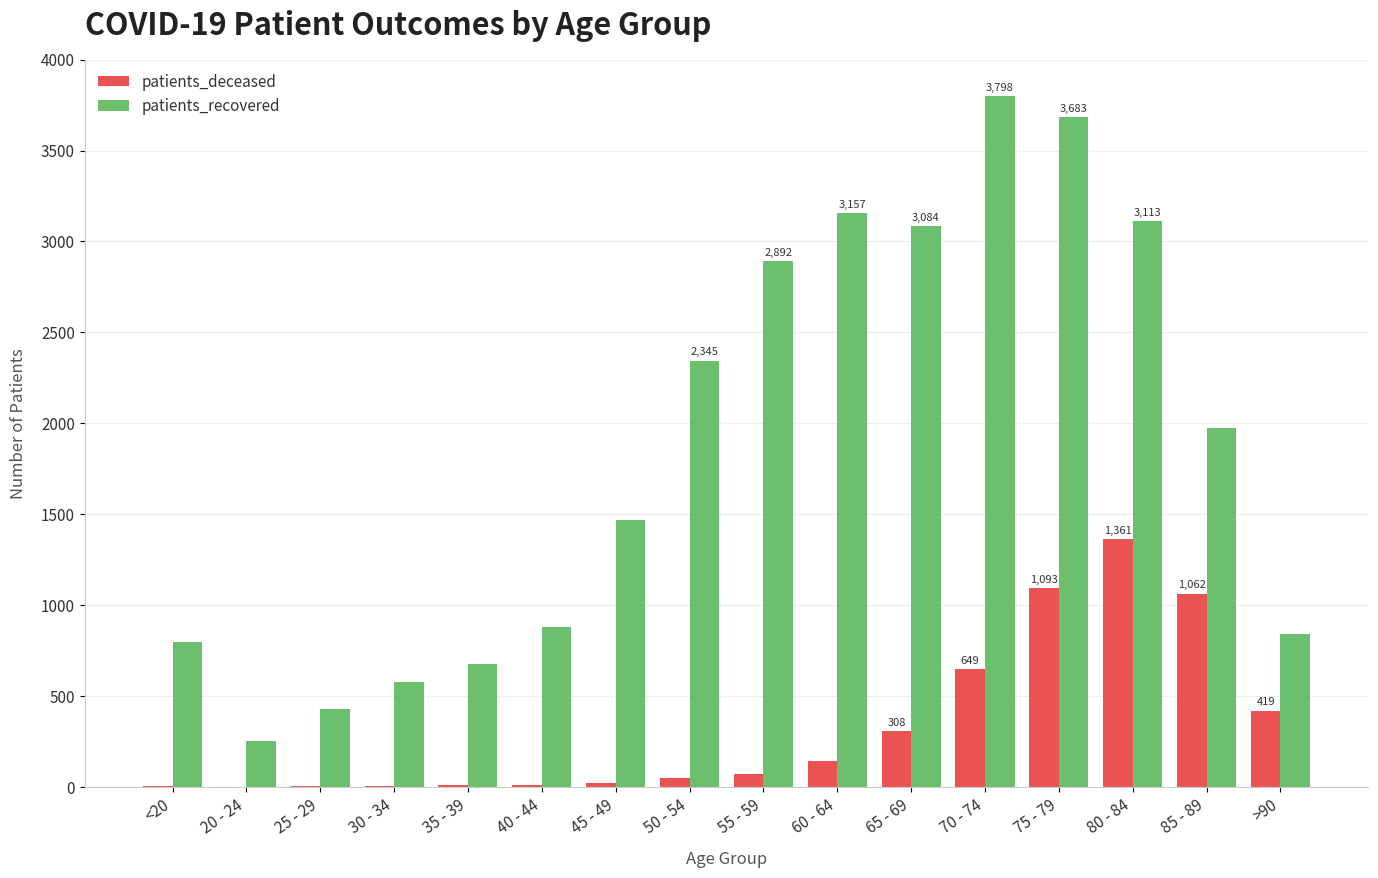

Read the patients_recovered value at 80 - 84, to the nearest 100.

3100